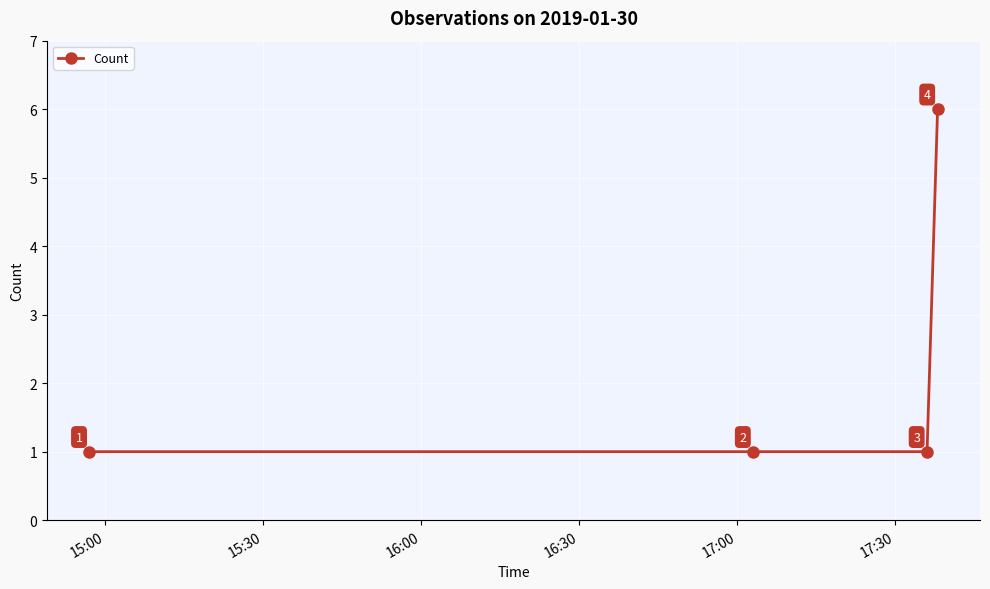

Reading left to right, list all the values displayed in this chart.

1	1	1	6